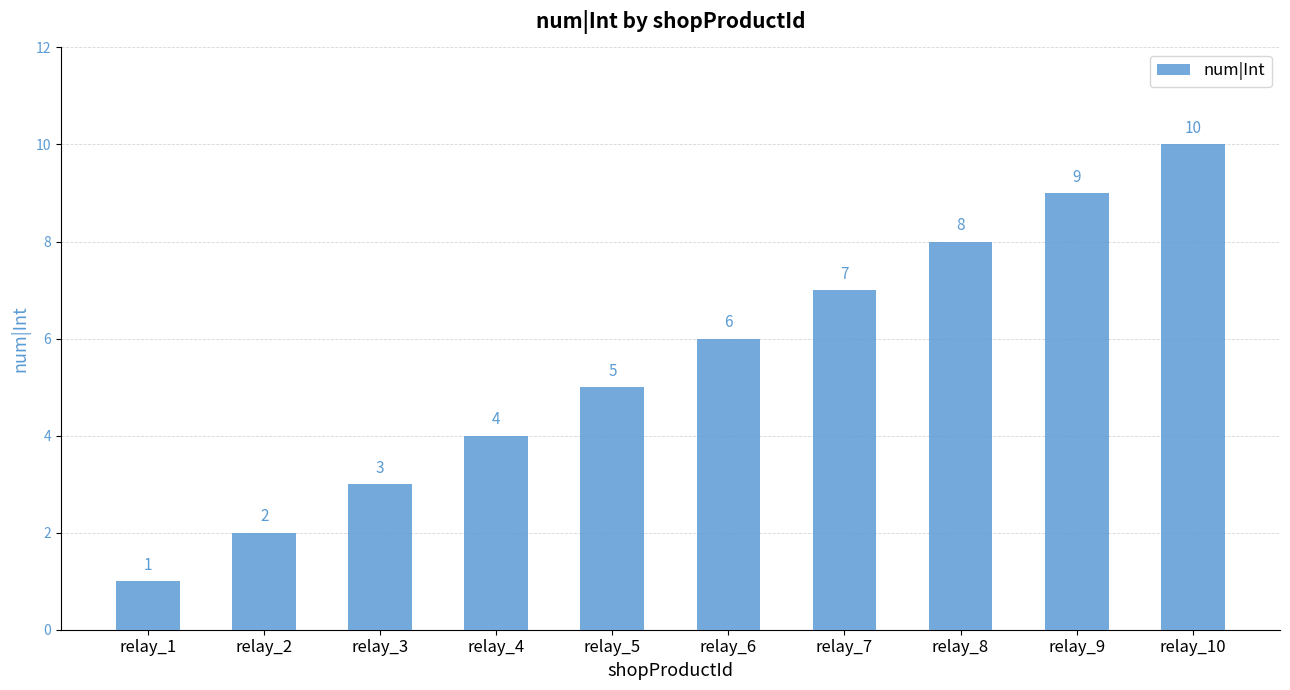

Read the value at relay_9.

9